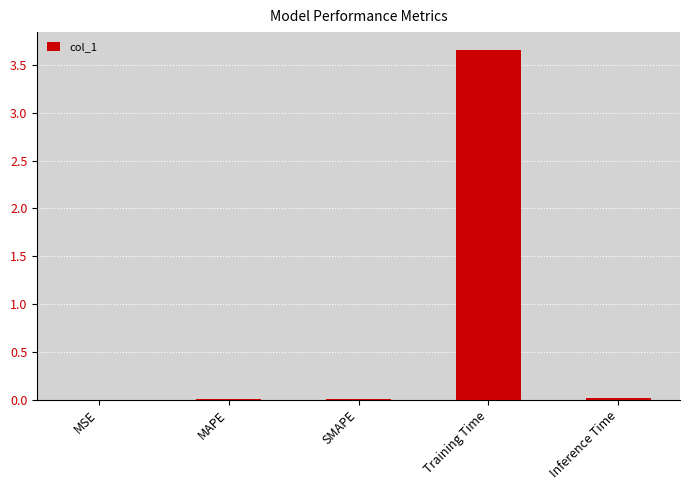

The value at Training Time is 2.4. True or false?

False